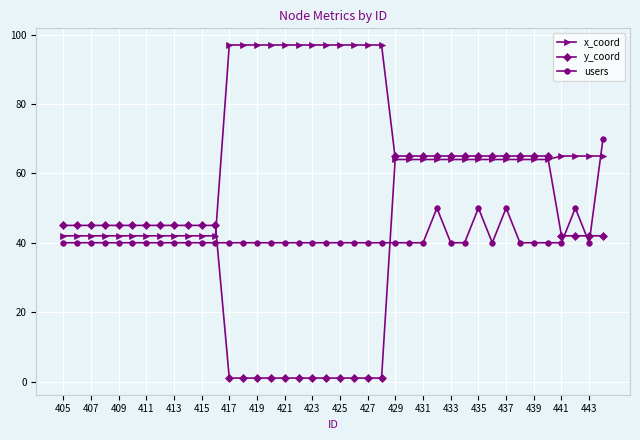

What is the highest value of the y_coord series?

65